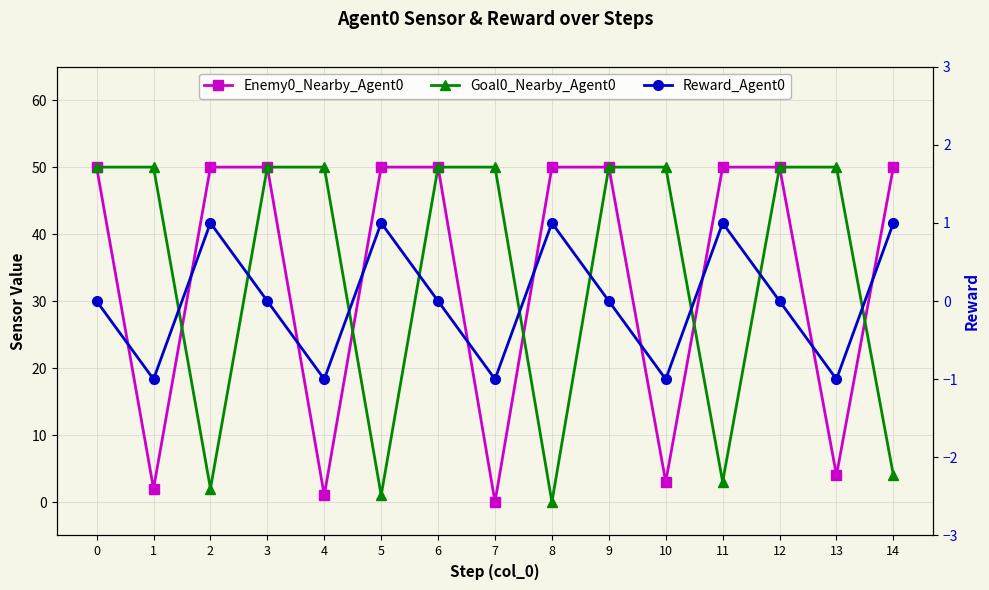

Reading right to left, what are all the values shown in this chart?

Enemy0_Nearby_Agent0: 50	4	50	50	3	50	50	0	50	50	1	50	50	2	50
Goal0_Nearby_Agent0: 4	50	50	3	50	50	0	50	50	1	50	50	2	50	50
Reward_Agent0: 1	-1	0	1	-1	0	1	-1	0	1	-1	0	1	-1	0